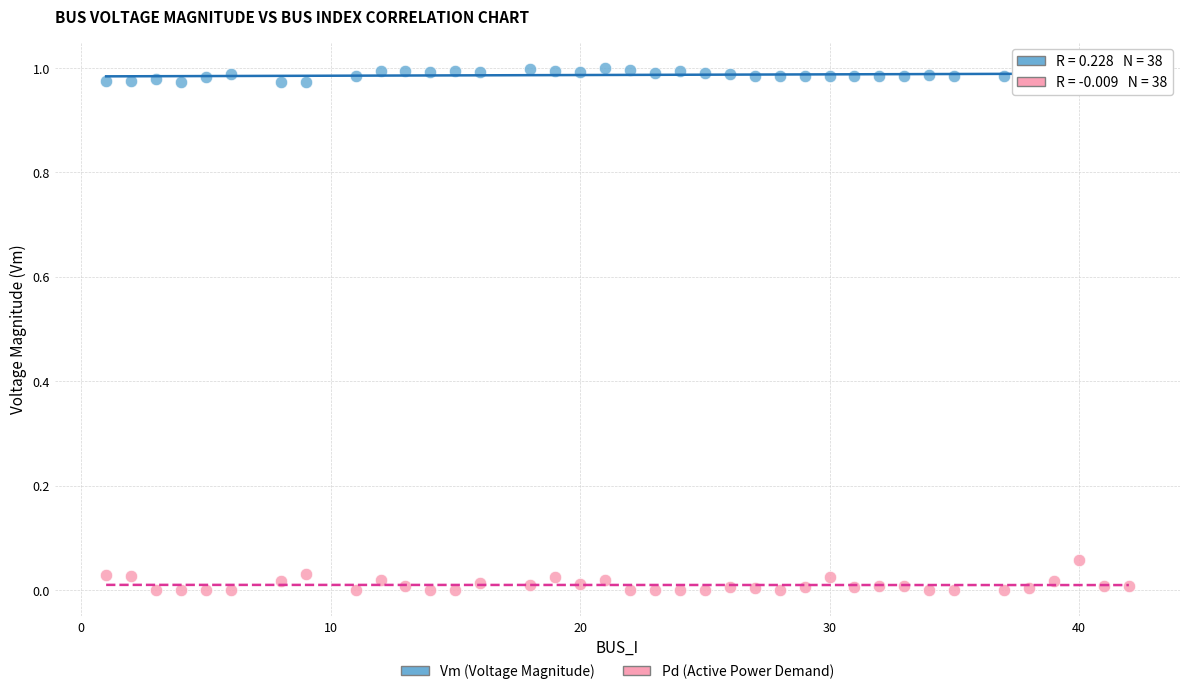

Across all data points, what is the range of X values (max minus min)?

41.0